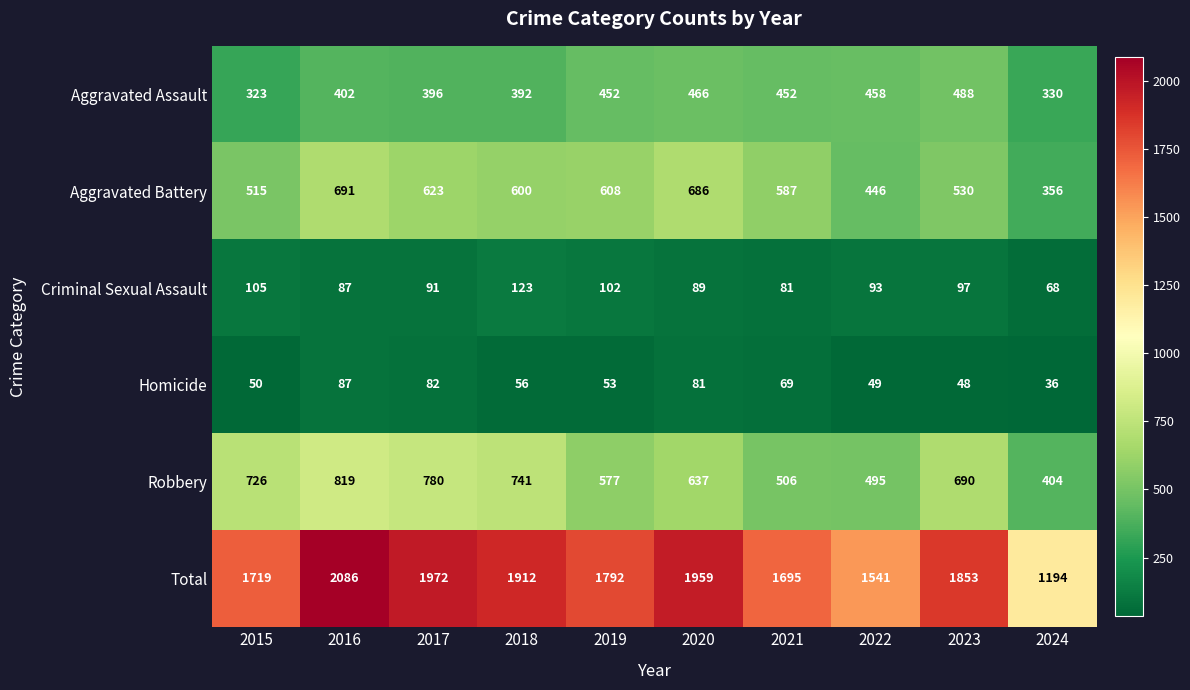

At which category does the chart reach its minimum across all series?

2024